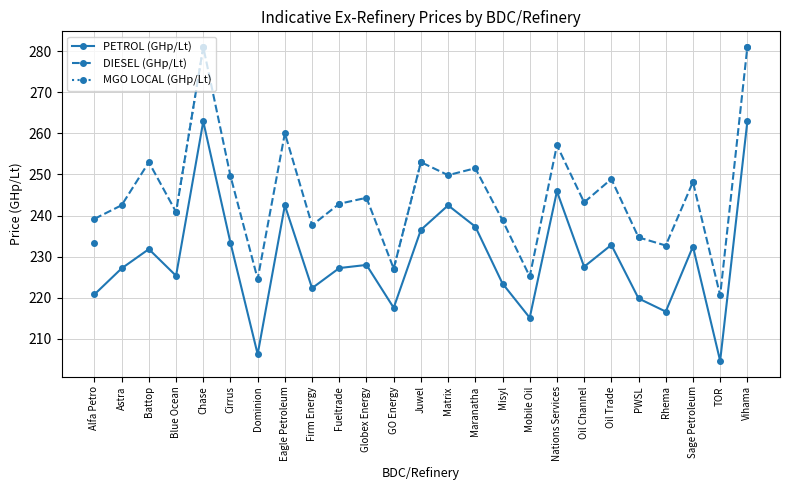

What is the label of the 5th point from the right?

PWSL